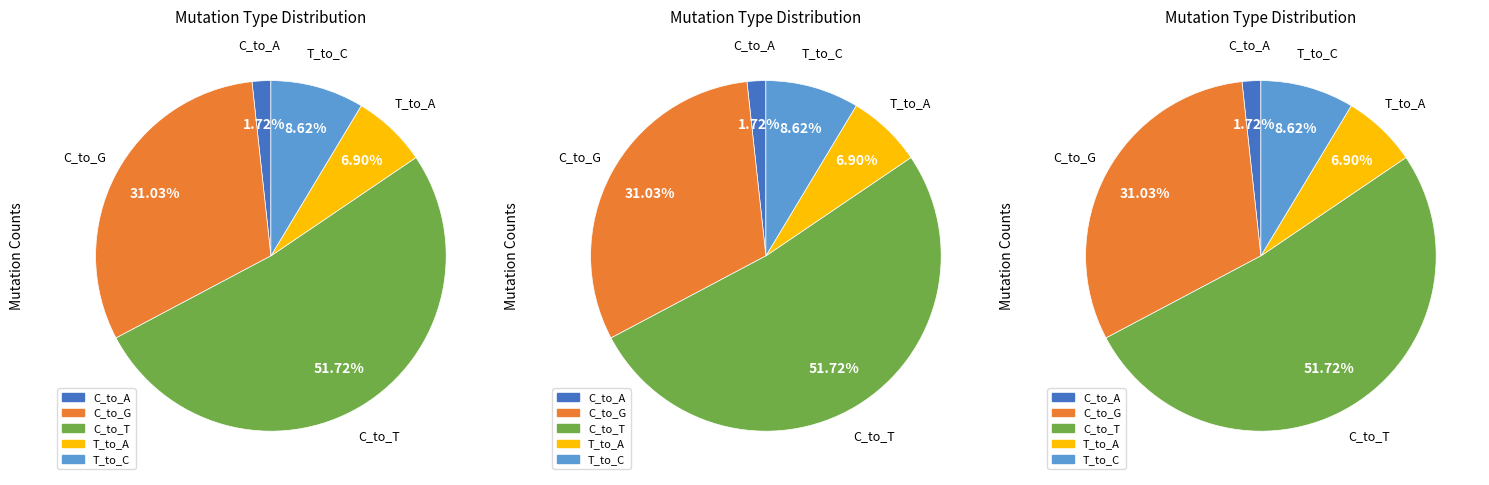

Does C_to_T account for over 50% of the chart?

Yes